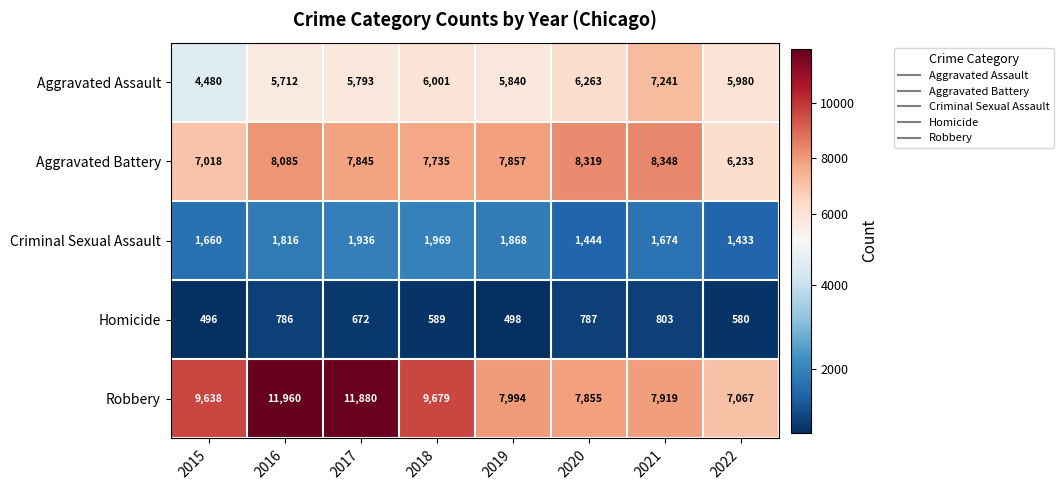

What is the greatest value displayed?

11960